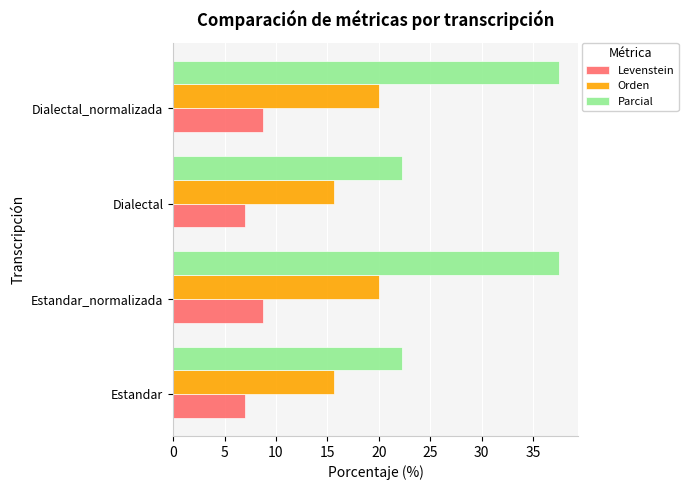

What is the difference between the maximum and minimum values in the Orden series?

4.3